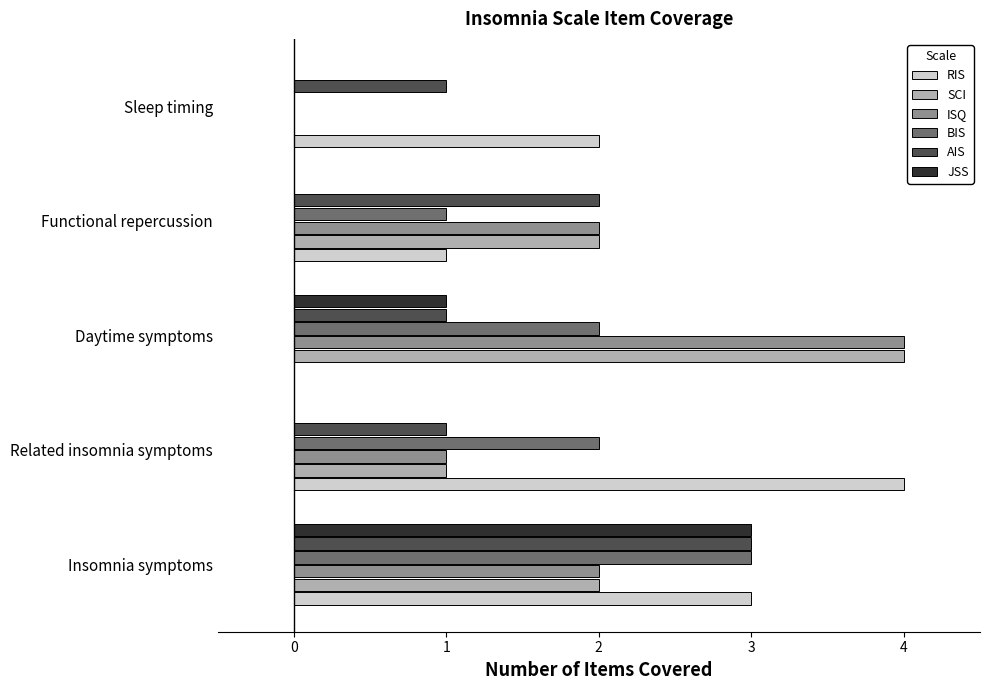

Where is AIS nearest to the value 2?

Functional repercussion